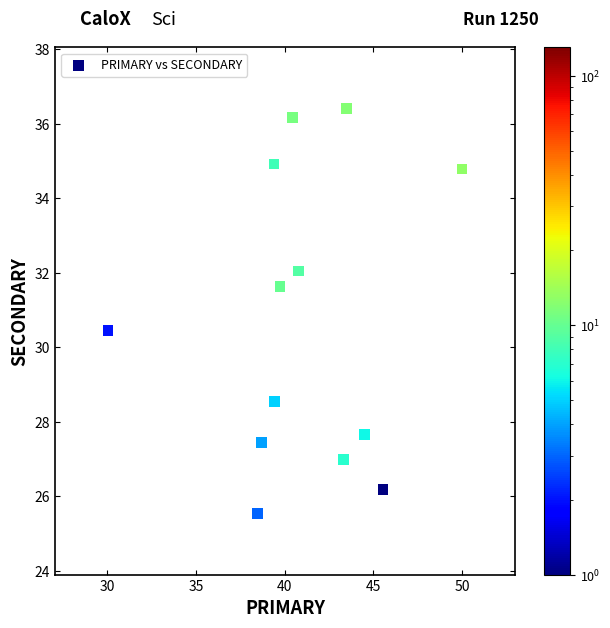

What is the range of X values (max minus min)?

20.0